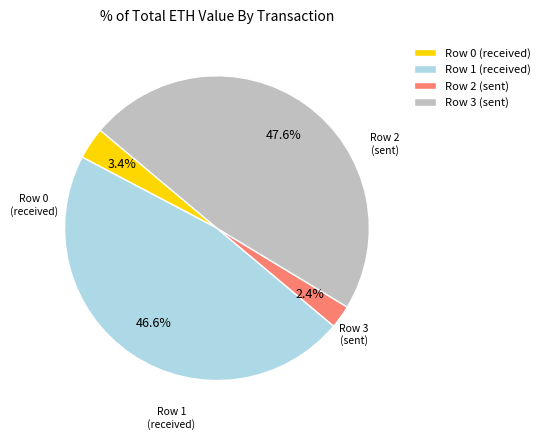

What portion of the pie excludes Row 2 (sent)?

97.6%